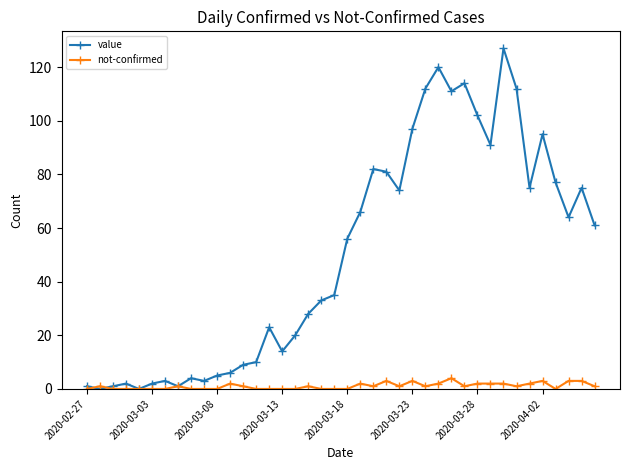

What is the maximum value shown in the chart?

127